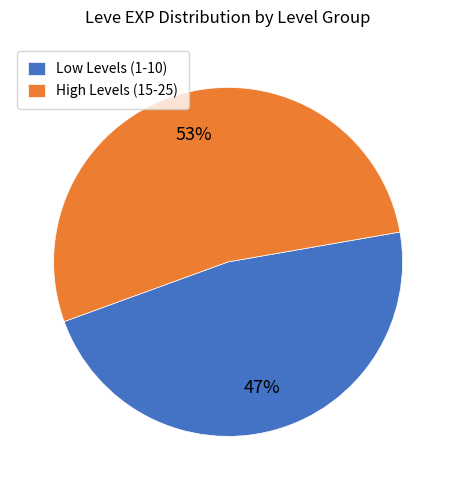

Does any single category account for the majority?

Yes